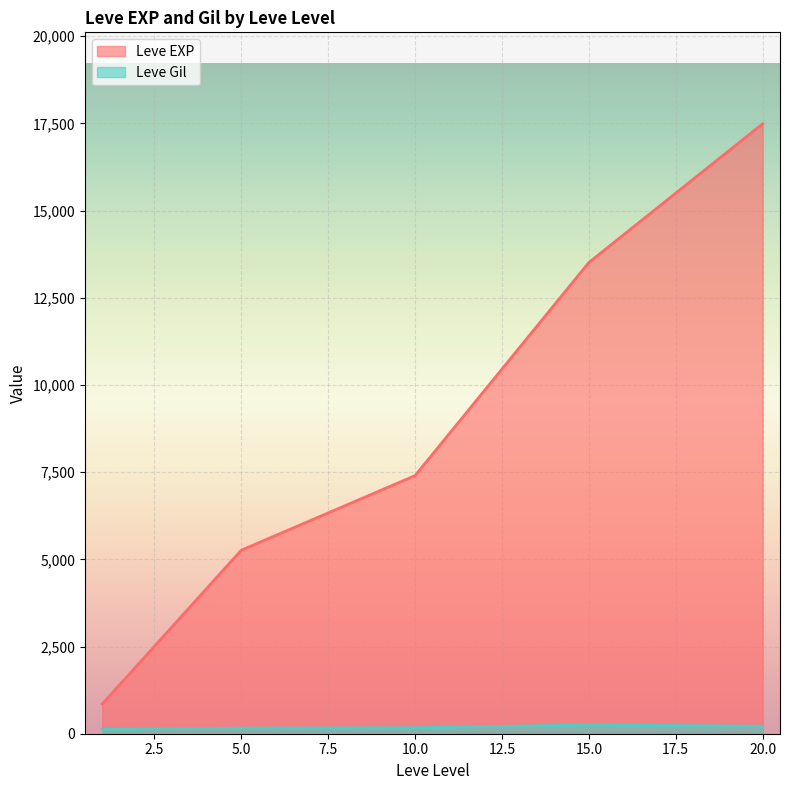

Where is the first local minimum for Leve Gil?

5